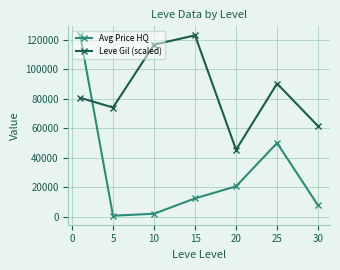

How many interior local peaks does the Leve Gil (scaled) series have?

2